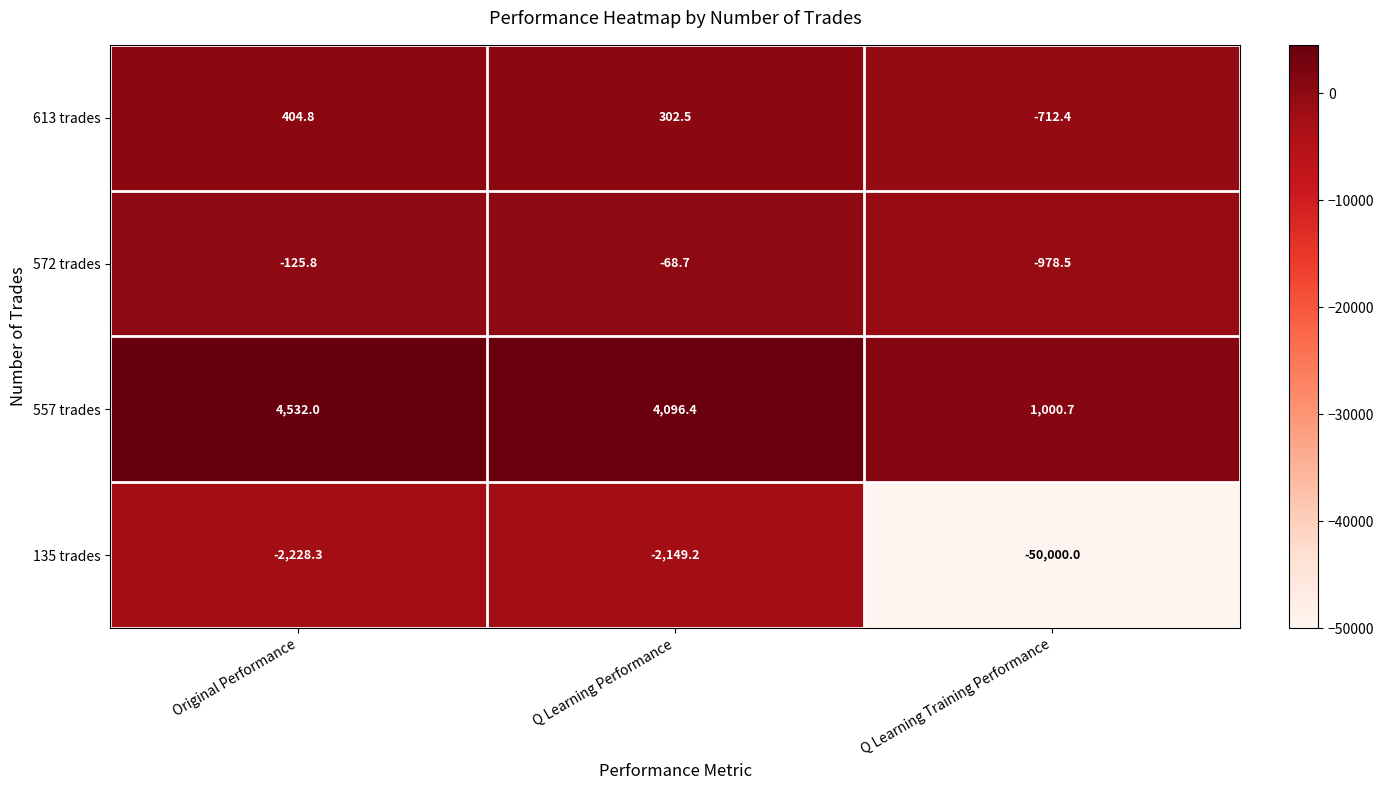

Reading left to right, transcribe all the data shown in this chart.

613 trades: 404.8	302.5	-712.4
572 trades: -125.8	-68.7	-978.5
557 trades: 4532.0	4096.4	1000.7
135 trades: -2228.3	-2149.2	-50000.0